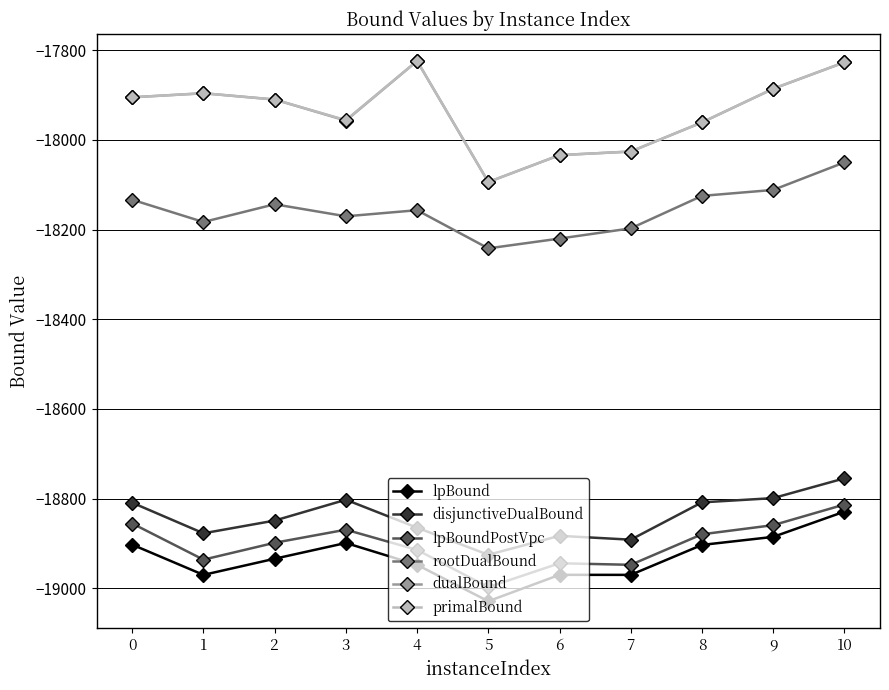

Which category has the lowest value across all series?

5